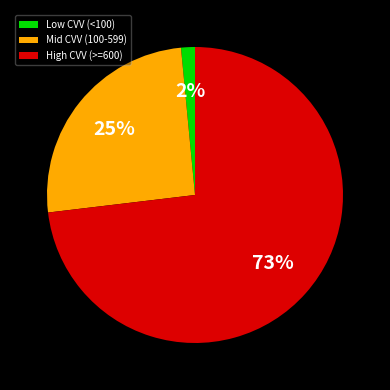

To the nearest percent, what percentage of the pie is High CVV (>=600)?

73%